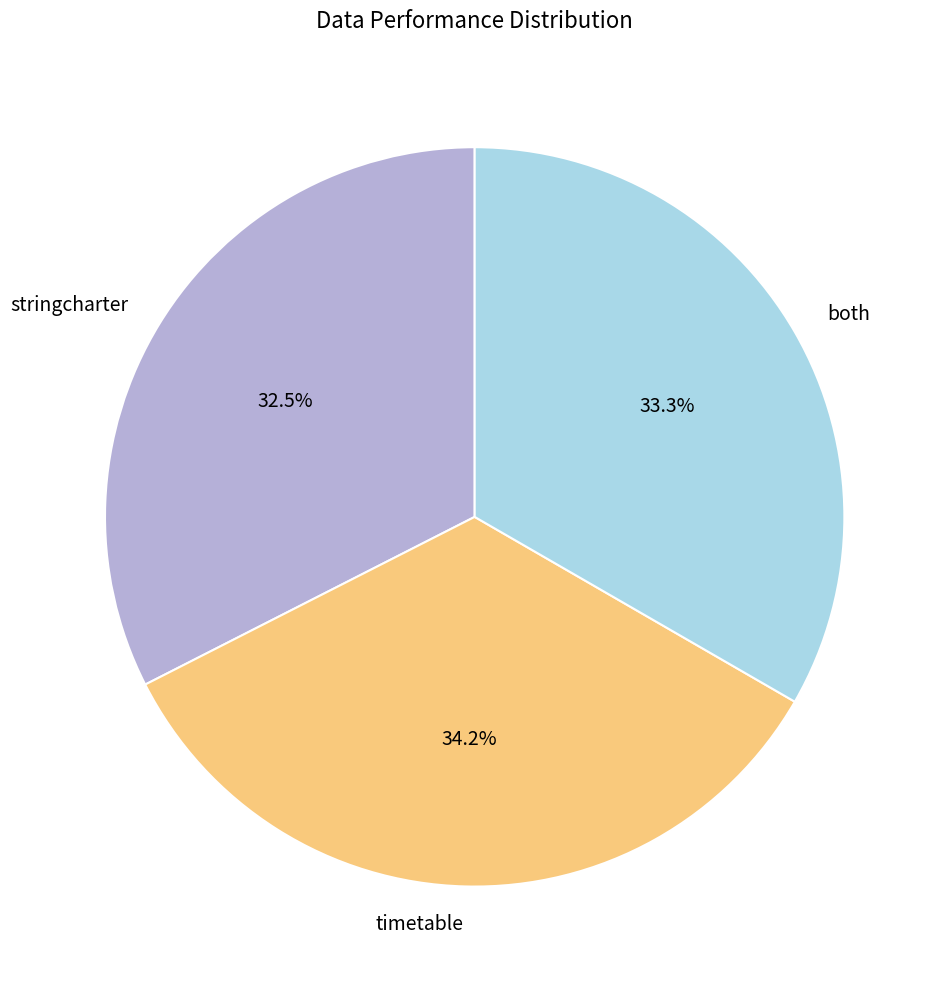

Combined, what portion of the pie is both and timetable?

67.5%